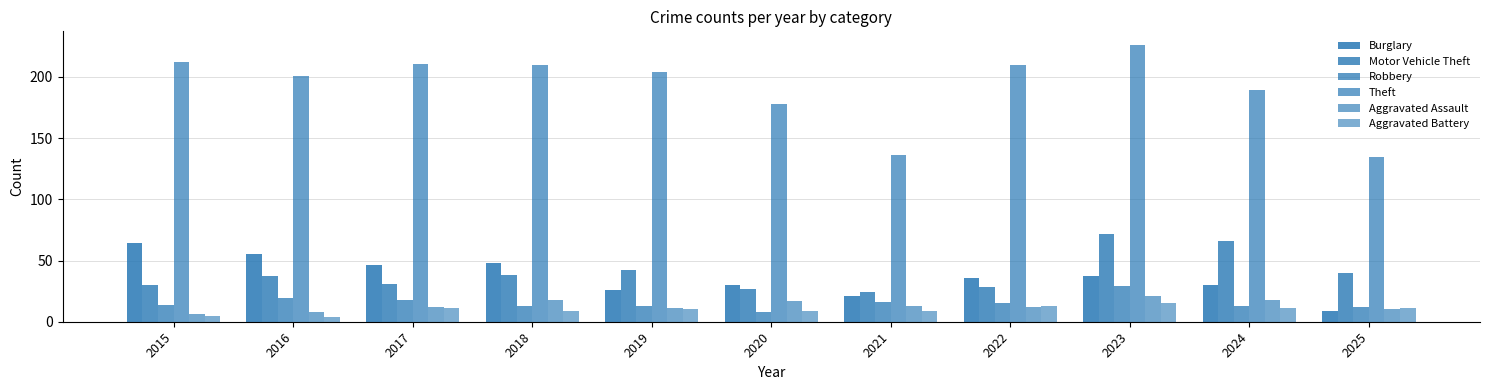

Is it true that Aggravated Battery equals 11 at 2024?

True